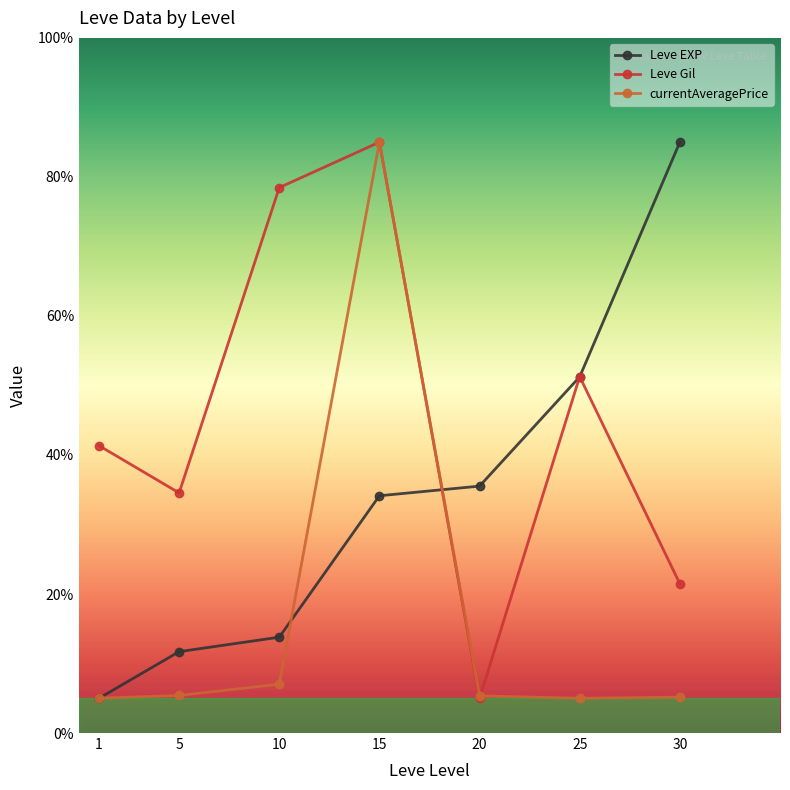

The value of currentAveragePrice at 30 is 5.2. True or false?

True